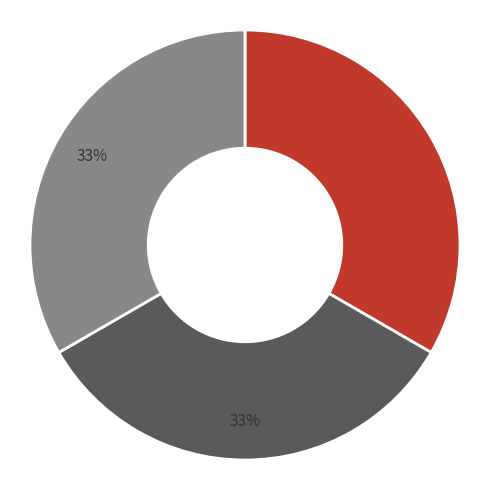

Does any single category account for the majority?

No